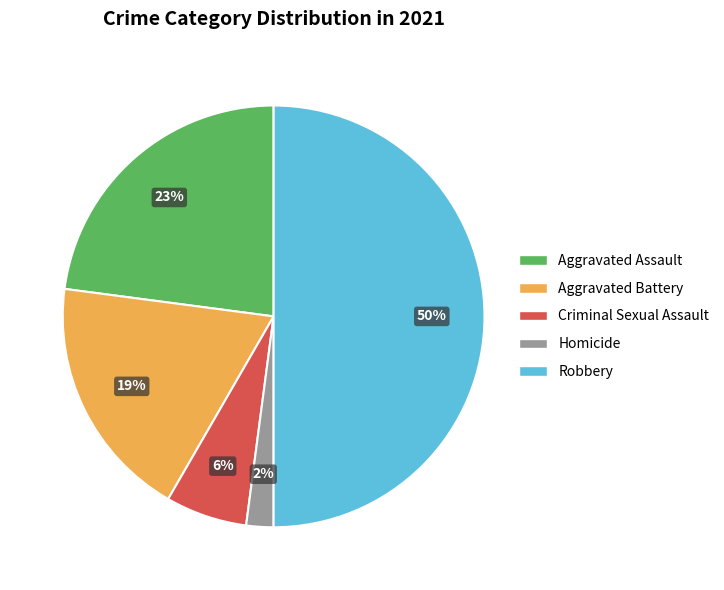

Does Criminal Sexual Assault represent more than half of the total?

No